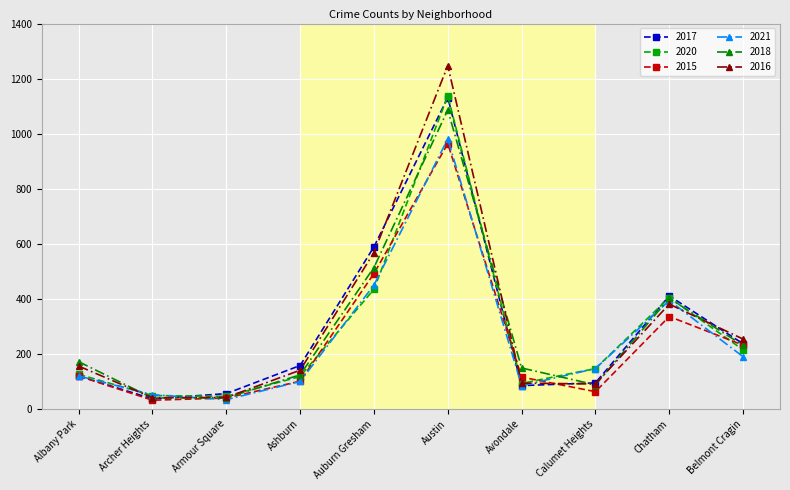

What is the average value of the 2018 series?

285